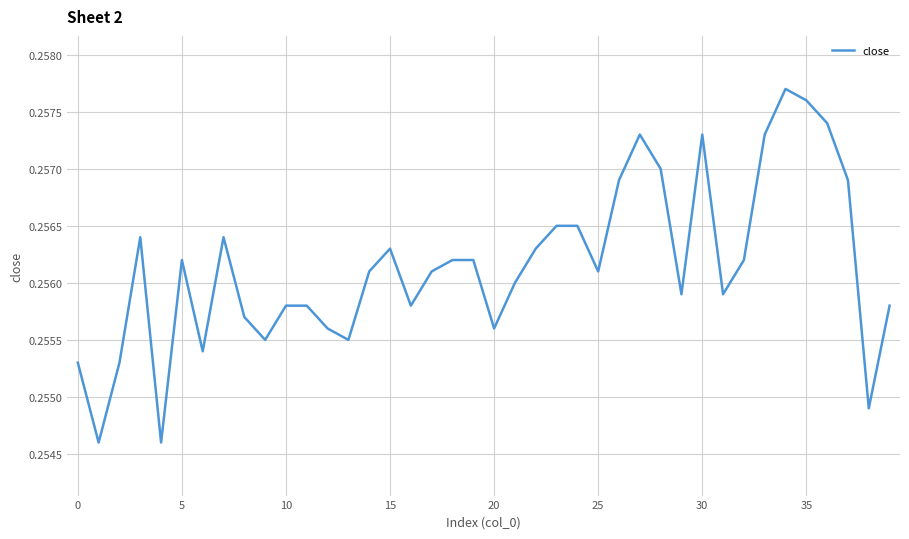

What is the sum of all values?

10.2